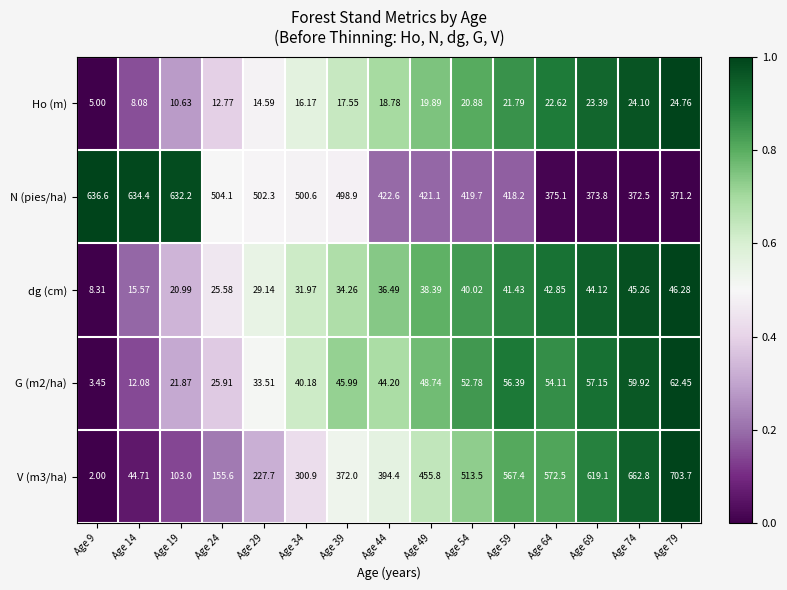

Count the number of categories in the chart.

15